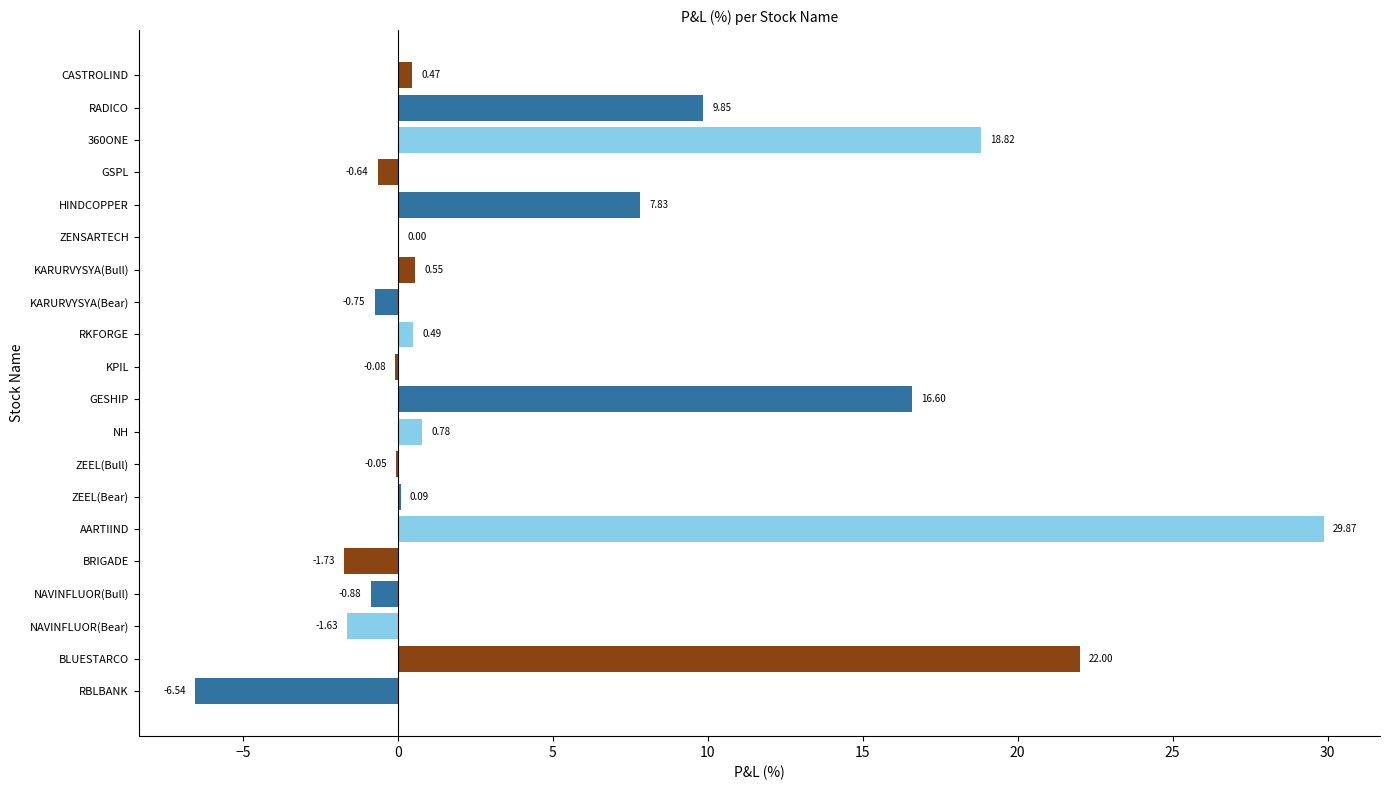

At which label is the value closest to 11?

RADICO